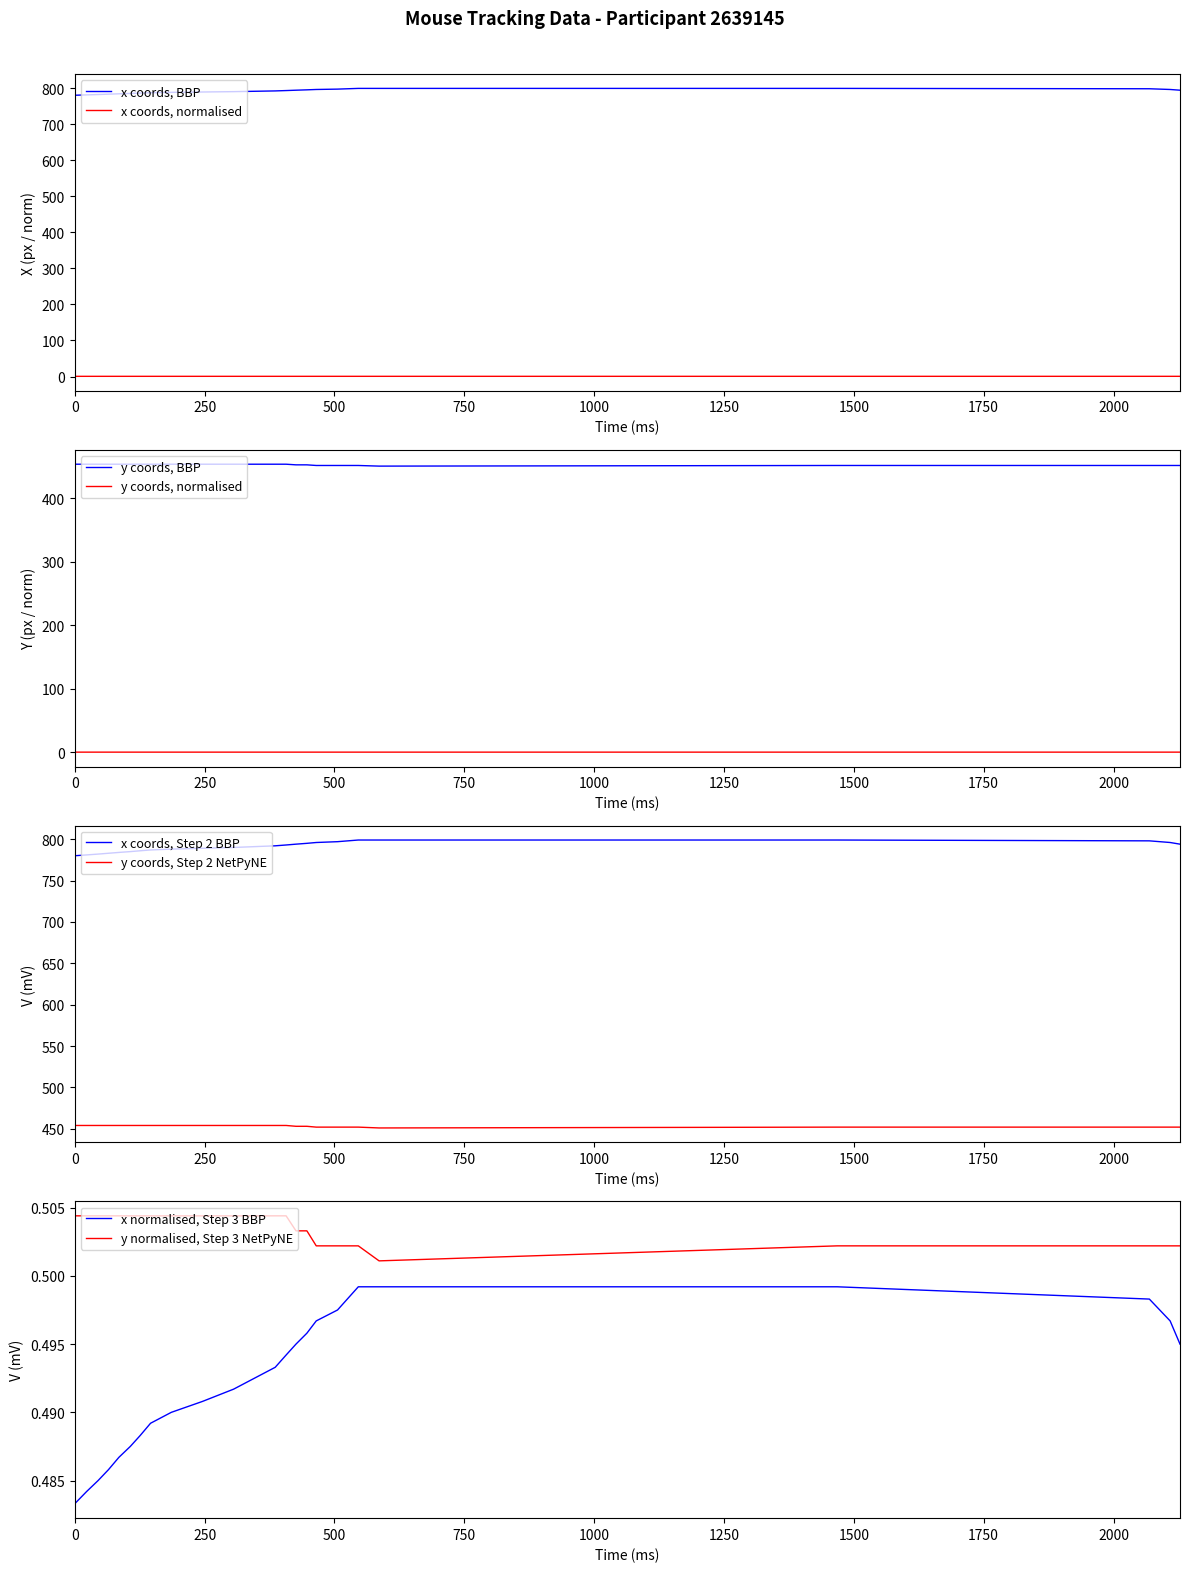

What is the highest value of the x coords, BBP series?

799.0